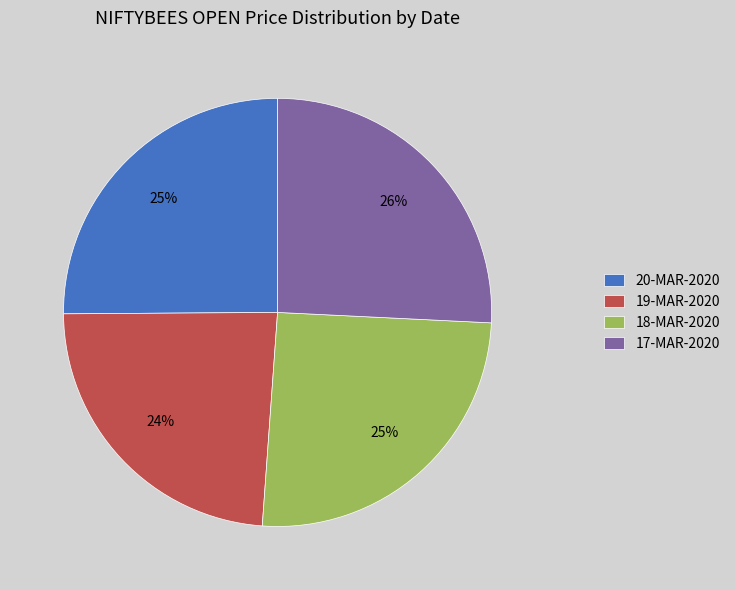

Does 20-MAR-2020 account for over 50% of the chart?

No